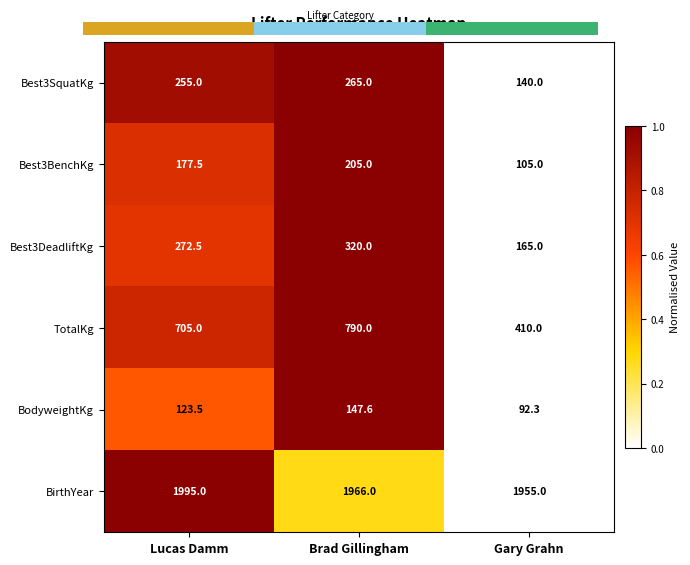

True or false: Best3DeadliftKg has a value of 1.0 at Lucas Damm.

False